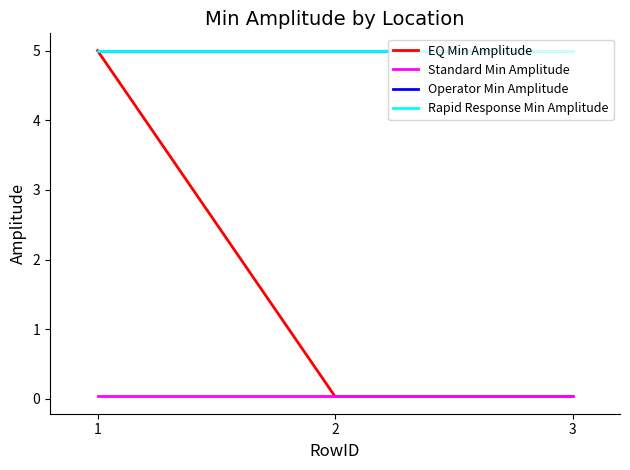

Reading left to right, what are all the values shown in this chart?

EQ Min Amplitude: 1=5.0	2=0.0	3=0.0
Standard Min Amplitude: 1=0.0	2=0.0	3=0.0
Operator Min Amplitude: 1=5.0	2=5.0	3=5.0
Rapid Response Min Amplitude: 1=5.0	2=5.0	3=5.0